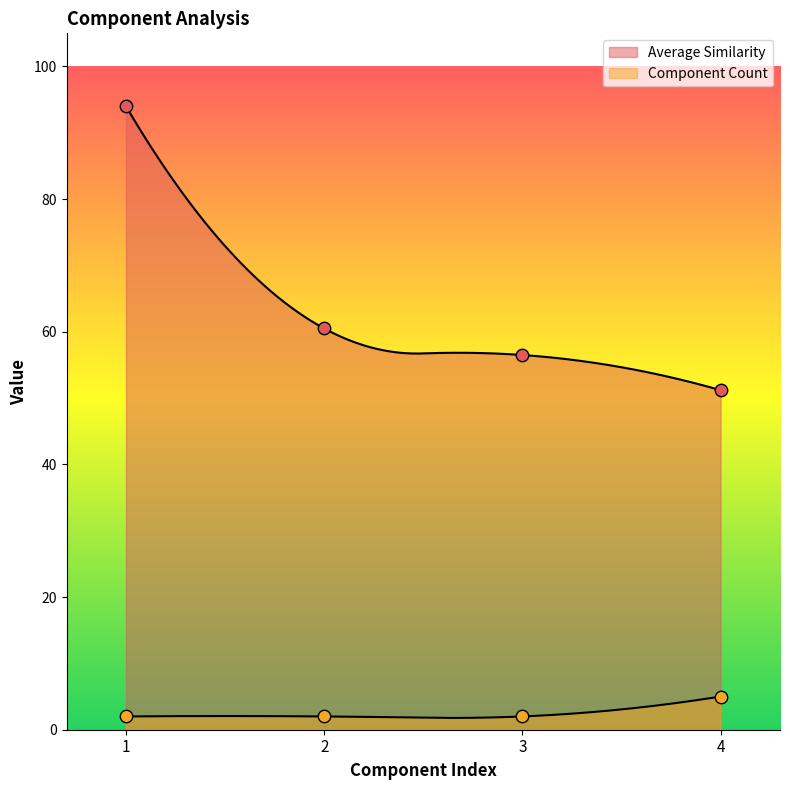

Is the value of Average Similarity at 3 greater than the value of Component Count at 1?

Yes